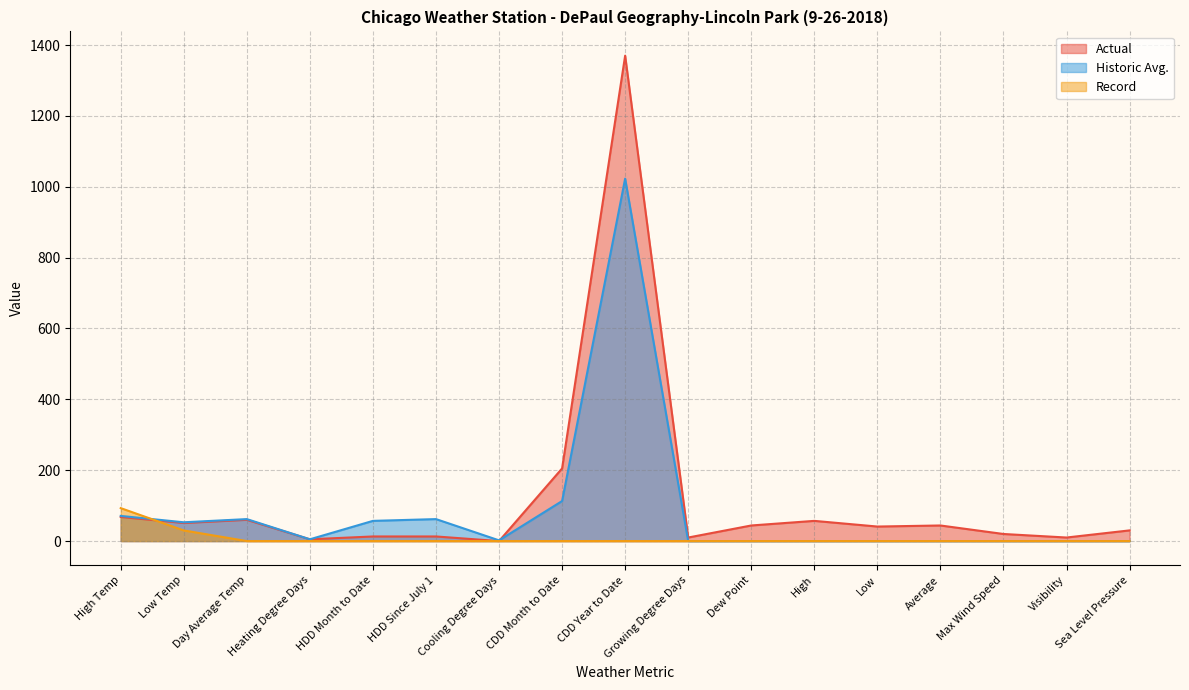

Reading left to right, transcribe all the data shown in this chart.

Actual: 68.0	51.0	60.0	5.0	13.0	13.0	0.0	205.0	1370.0	10.0	44.0	57.0	41.0	44.0	20.0	10.0	30.1
Historic Avg.: 71.0	53.0	62.0	5.0	57.0	62.0	2.0	113.0	1023.0	0.0	0.0	0.0	0.0	0.0	0.0	0.0	0.0
Record: 93.0	30.0	0.0	0.0	0.0	0.0	0.0	0.0	0.0	0.0	0.0	0.0	0.0	0.0	0.0	0.0	0.0